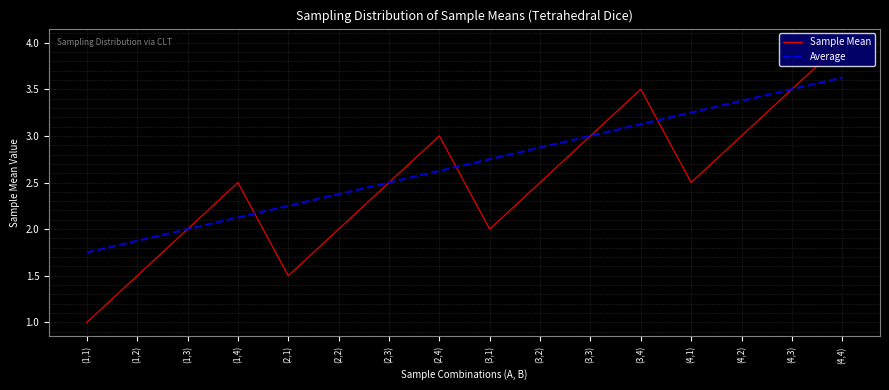

Count the number of data series in this chart.

2